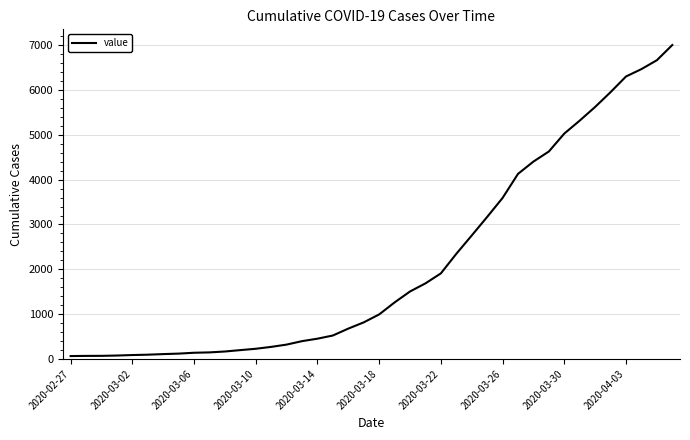

What is the difference between the maximum and minimum values?

6939